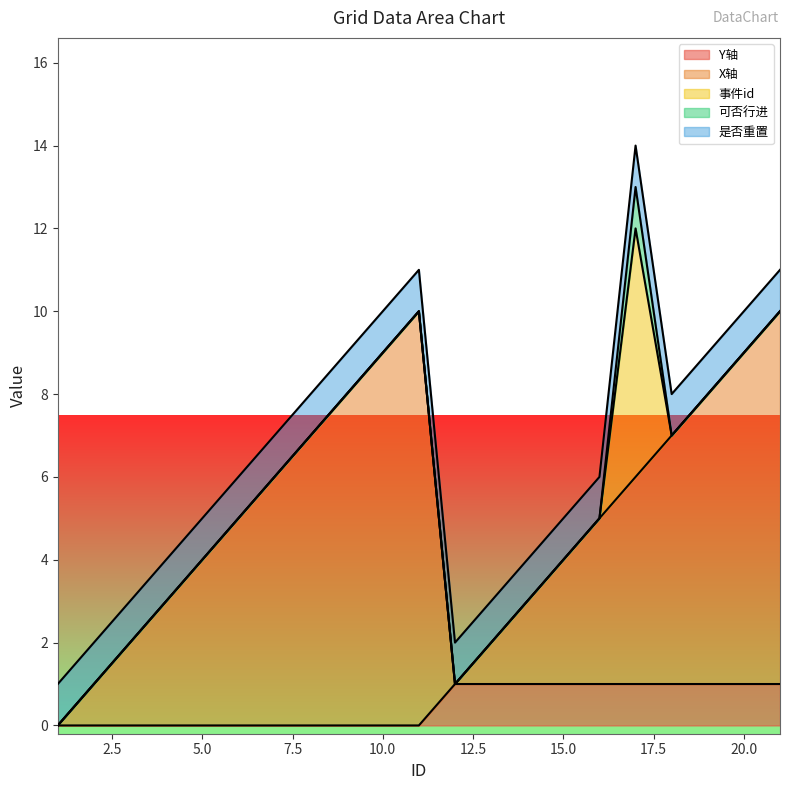

How many lines are shown in the chart?

5